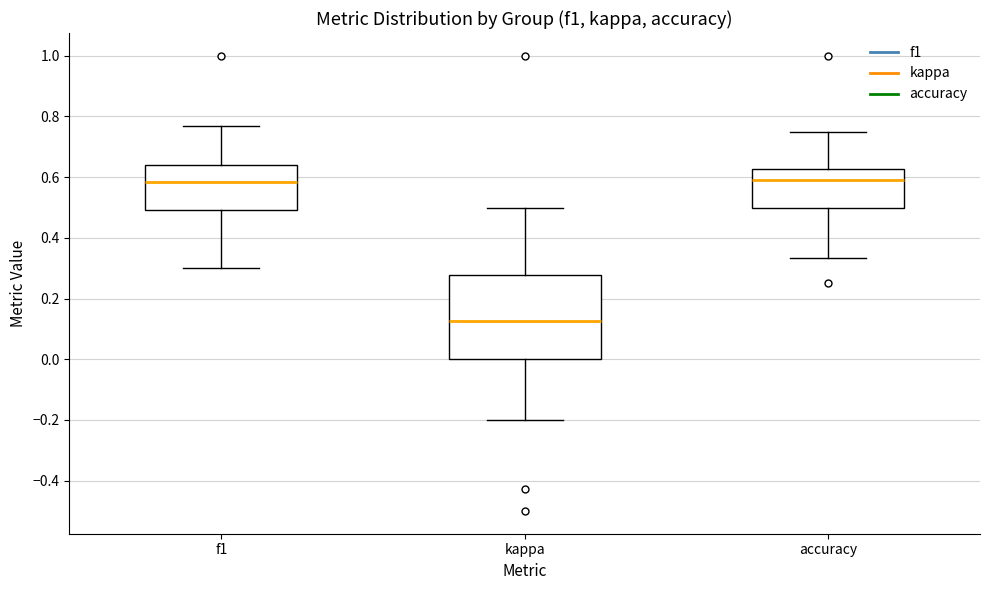

Where is the upper edge of the box for kappa on the y-axis? The values are not printed on the chart, so give them approximately, as read against the axis.

0.28